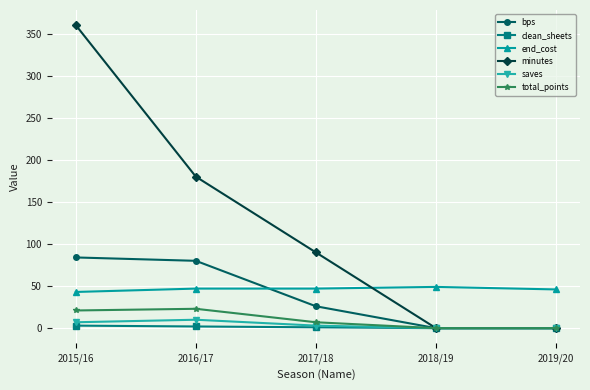

True or false: total_points has more than 1 points higher than both neighbors.

False